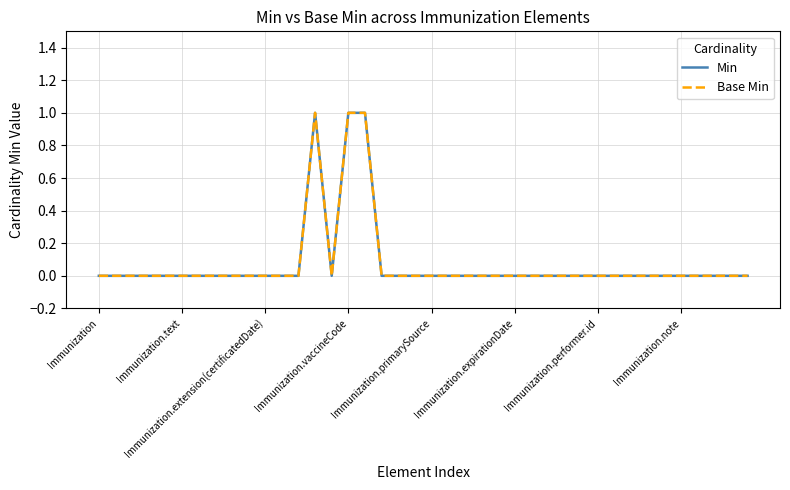

Which category has the highest value across all series?

13